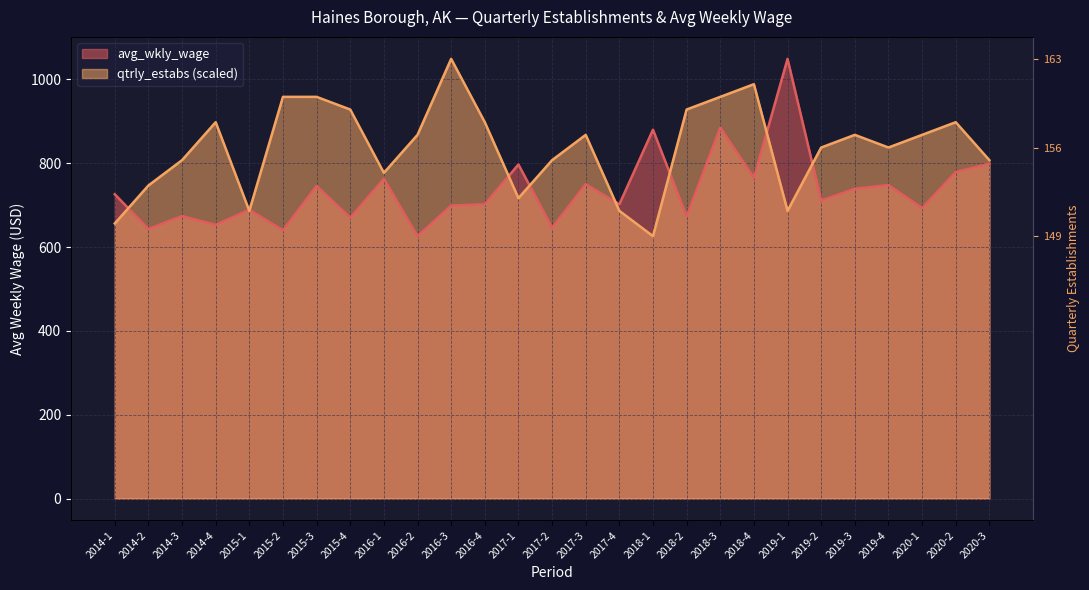

What is the value of the qtrly_estabs point at the 13th from the left?

716.6